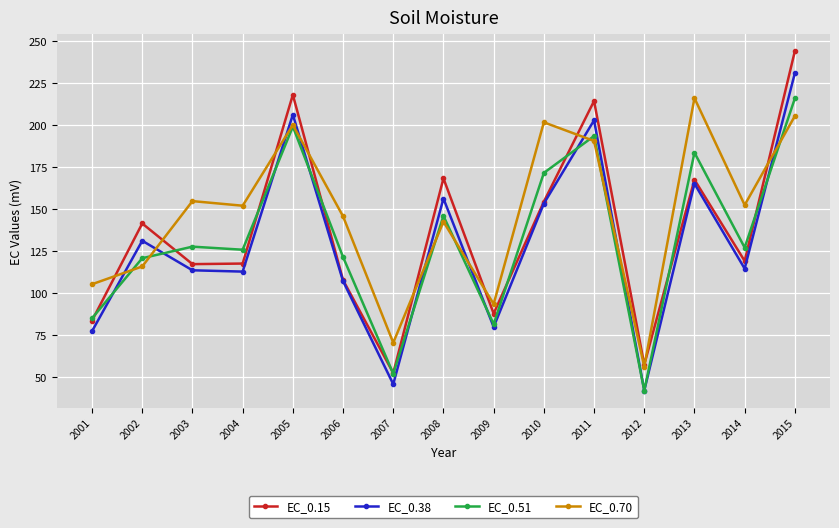

What is the lowest value of the EC_0.70 series?

56.2